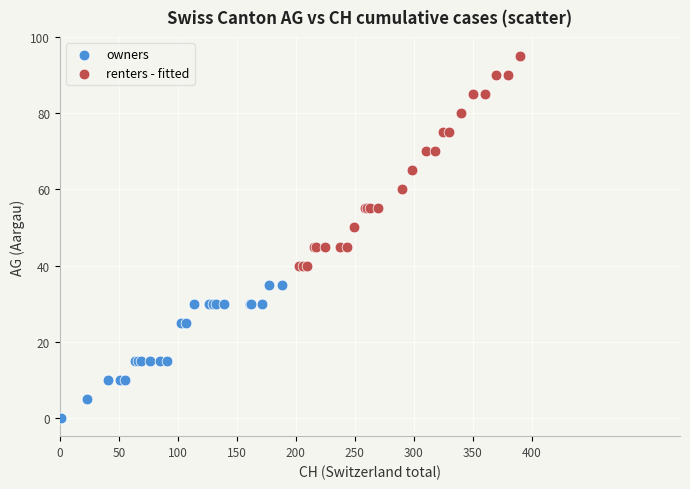

Which series reaches the minimum Y coordinate?

owners